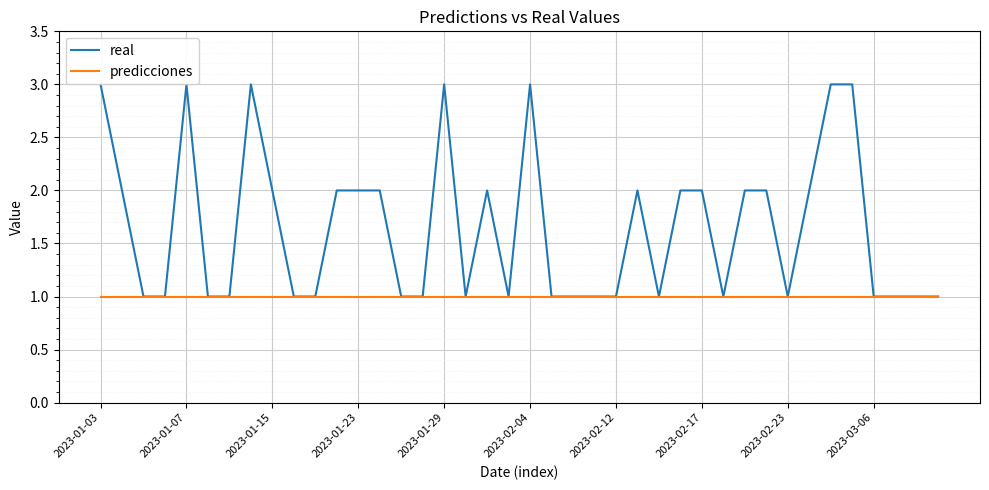

Does the chart have visible grid lines?

Yes